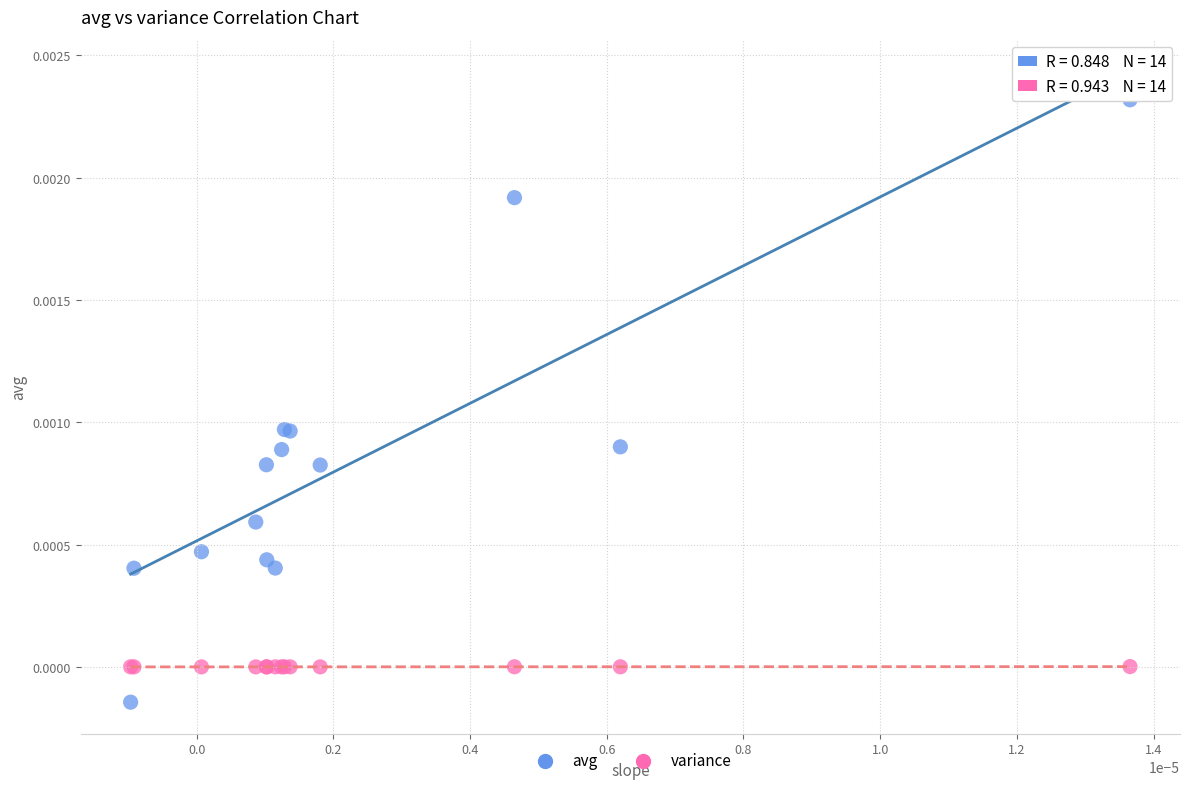

What are all the series names shown in the legend?

avg, variance